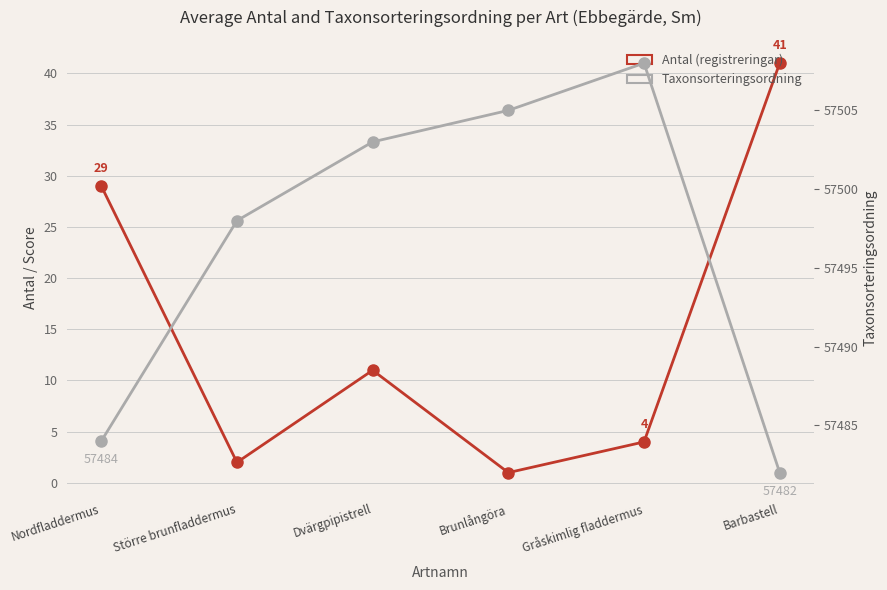

Where is Taxonsorteringsordning nearest to the value 57495?

Större brunfladdermus